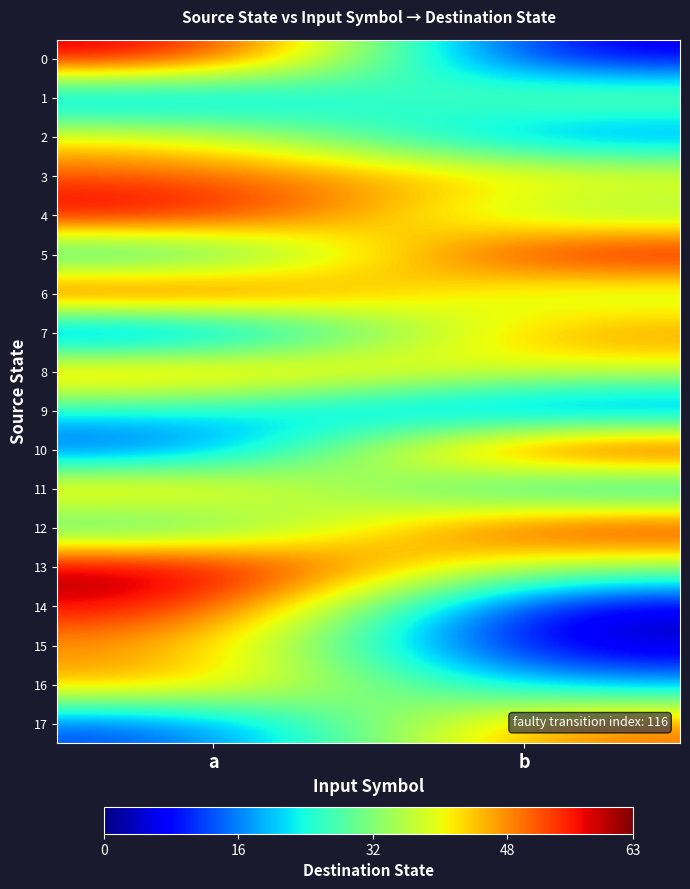

How many series are shown in this chart?

18